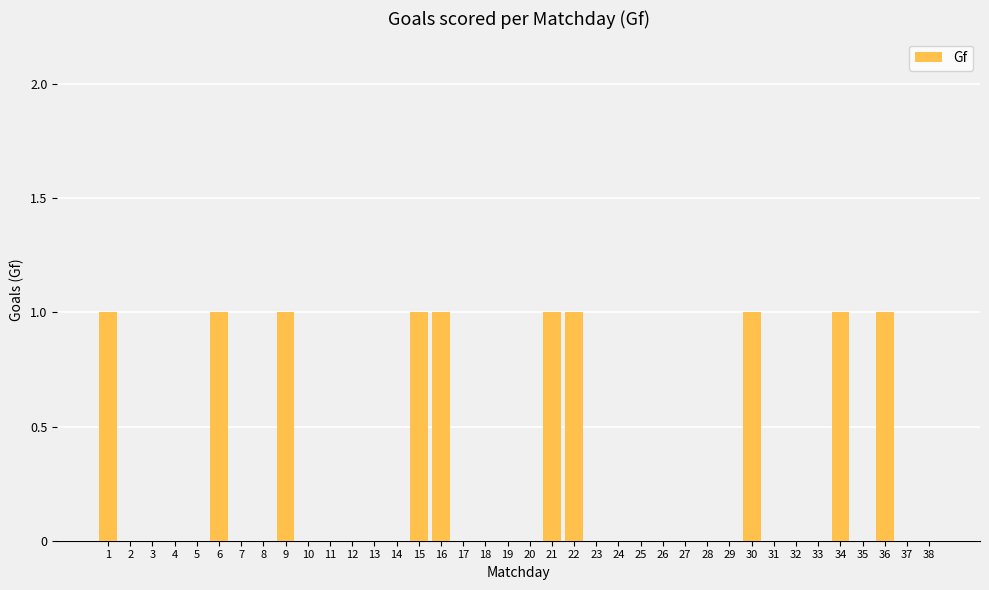

The value at 28 is 0. True or false?

True